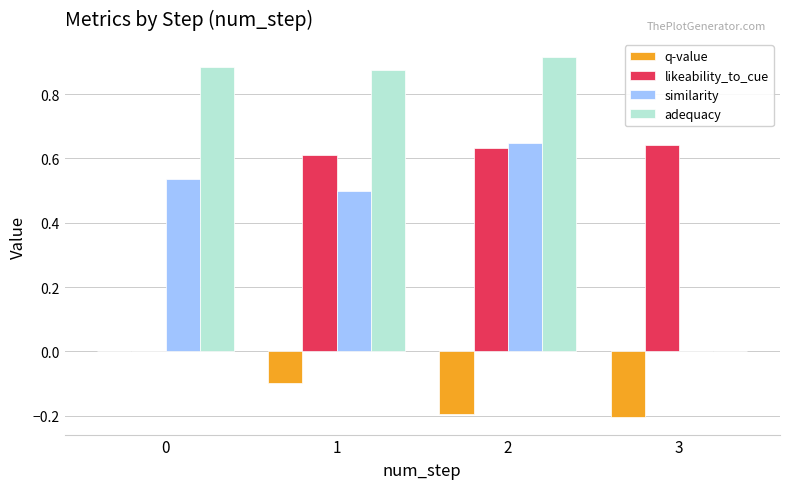

The likeability_to_cue series shows 0.0 at 0. True or false?

True